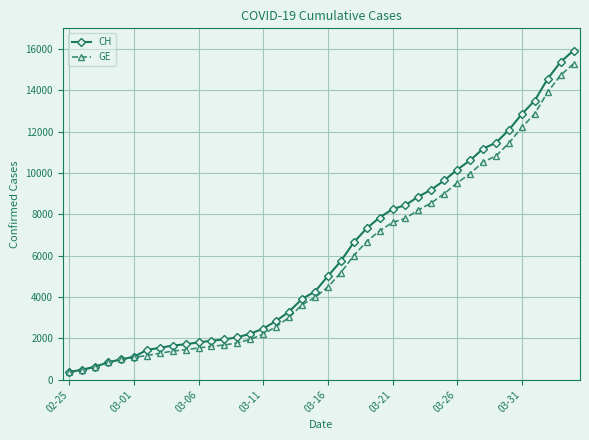

Which series has the widest spread of values?

CH